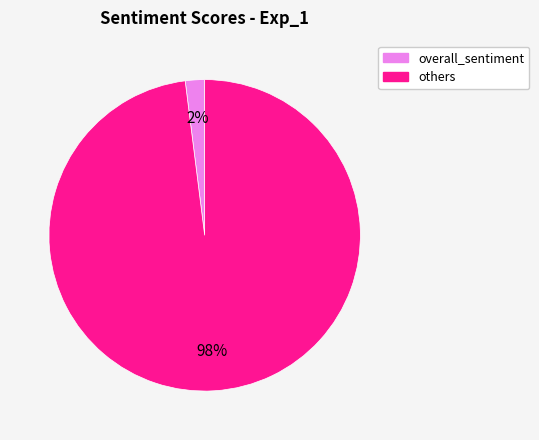

Does any single category account for the majority?

Yes